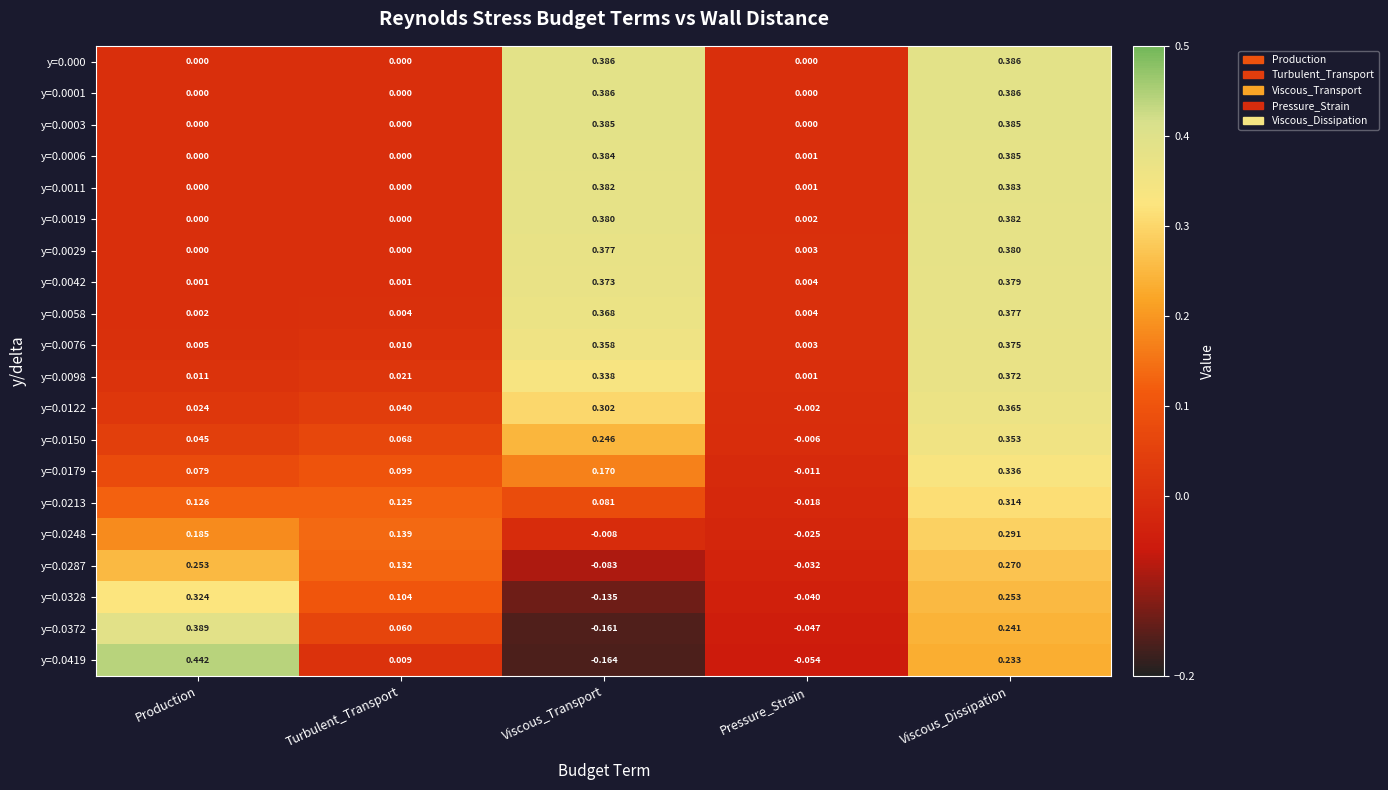

Is the value of y=0.0058 at Viscous_Transport greater than the value of y=0.0042 at Turbulent_Transport?

Yes